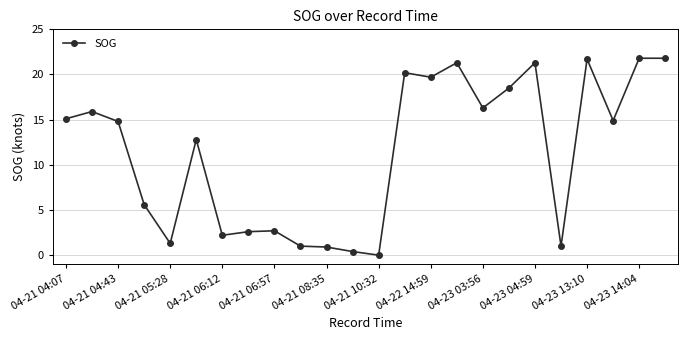

How many values are below 14?

11